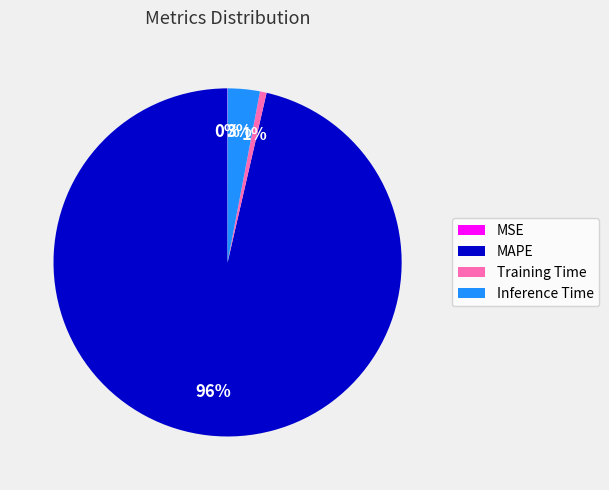

Is the sum of Inference Time and MAPE greater than half?

Yes